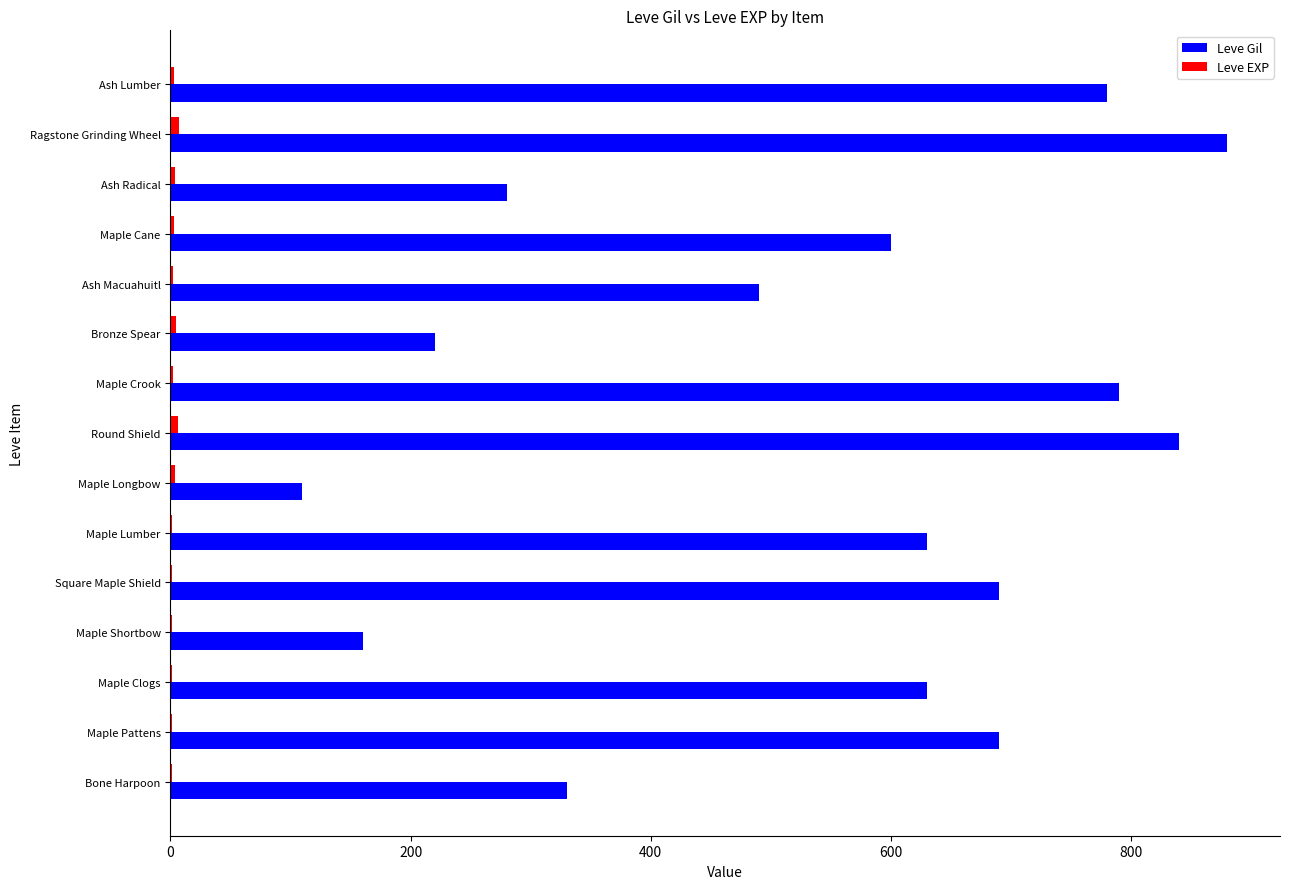

What is the maximum value shown in the chart?

880